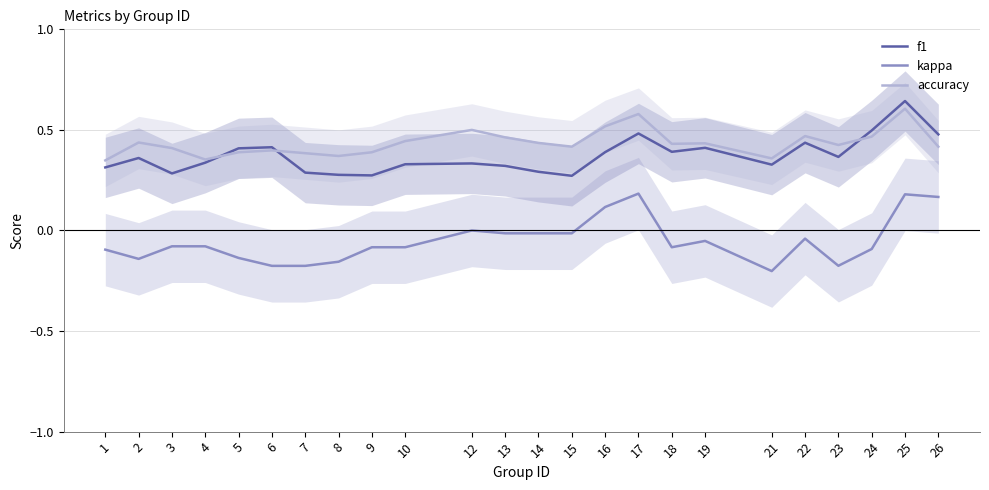

Rank the categories by kappa value from highest to lowest.

17, 25, 26, 16, 12, 13, 14, 15, 22, 19, 3, 4, 9, 10, 18, 24, 1, 5, 2, 8, 23, 6, 7, 21